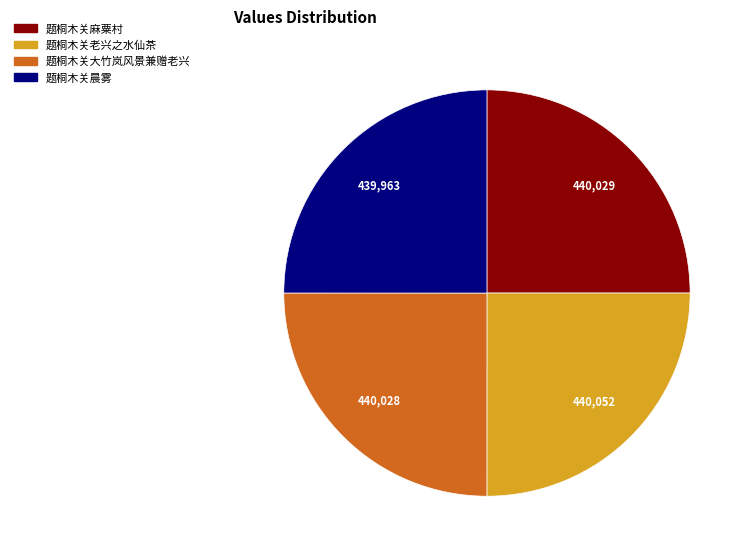

How many slices are in this pie chart?

4